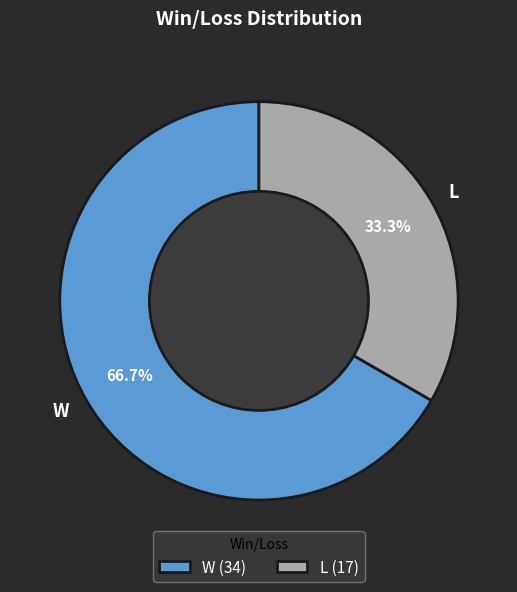

How many segments does this pie chart have?

2